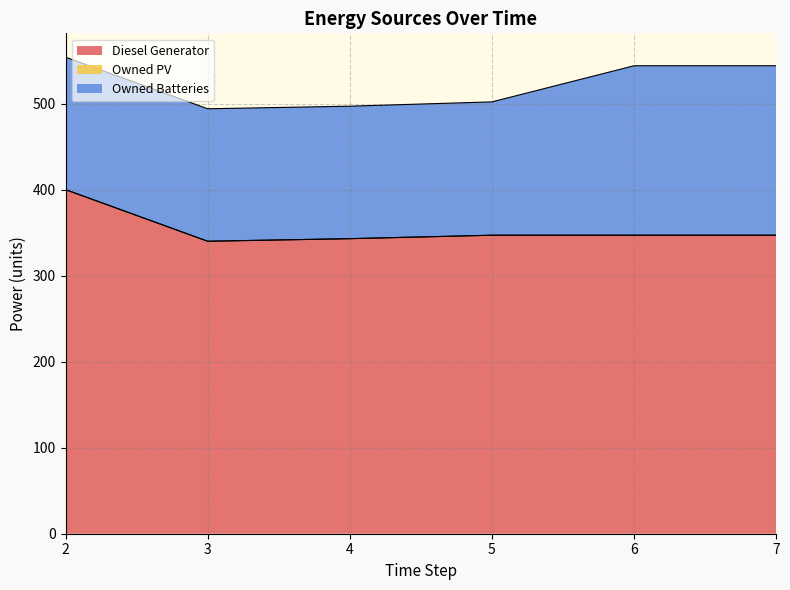

What is the value of the Diesel Generator point at the 1st from the left?

400.0